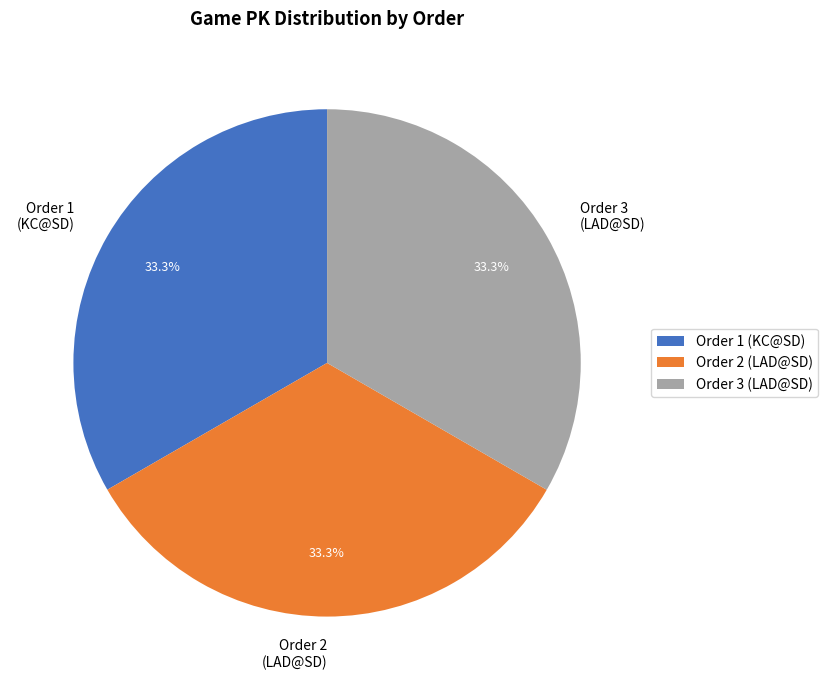

Approximately how many times larger is the value at Order 1 (KC@SD) compared to Order 3 (LAD@SD)?

1.0